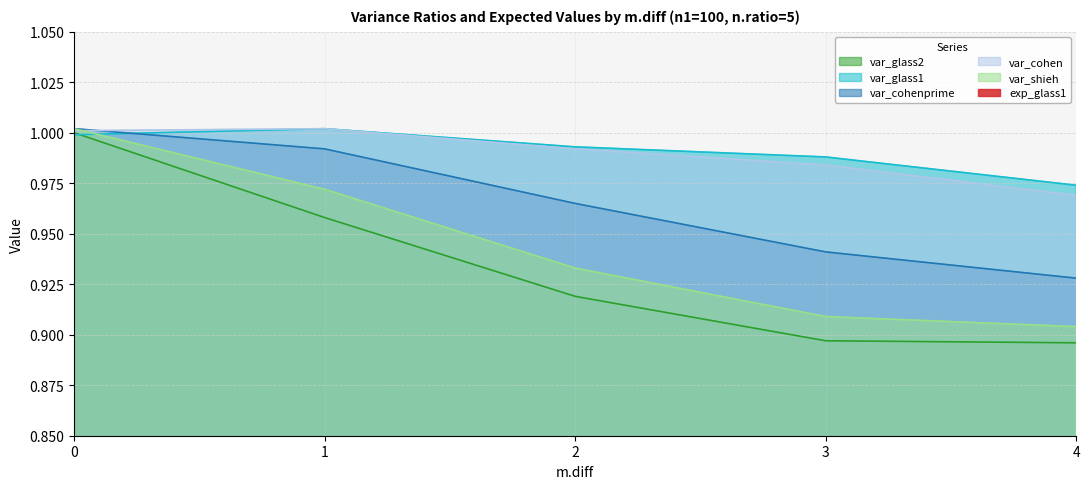

Between which two adjacent categories do var_cohenprime and var_cohen first intersect?

0 and 1